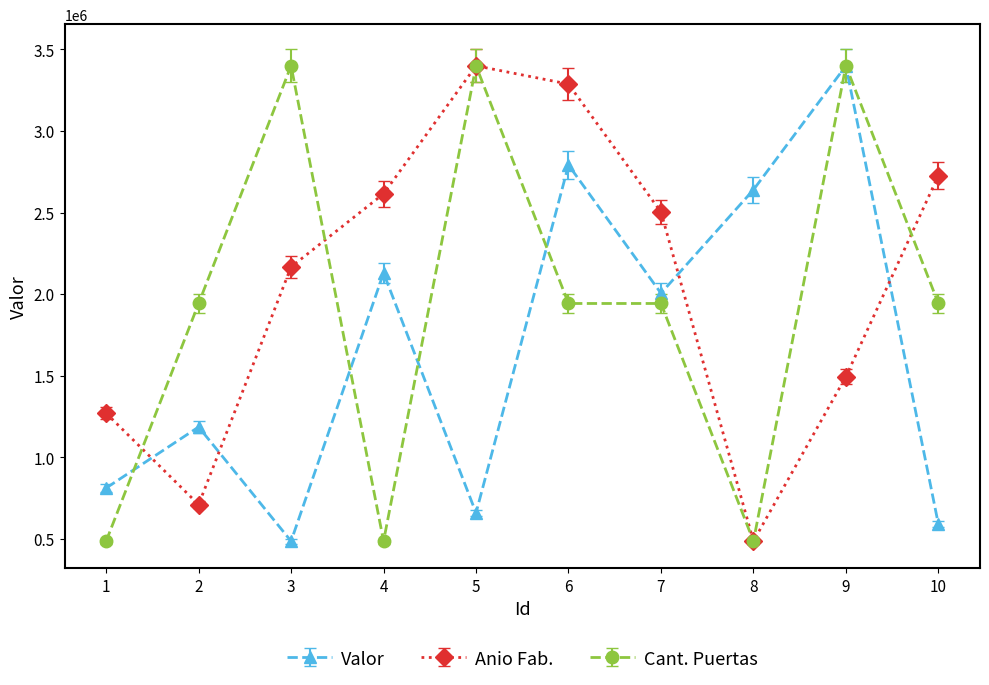

What is the minimum value for Anio Fab.?

487534.3